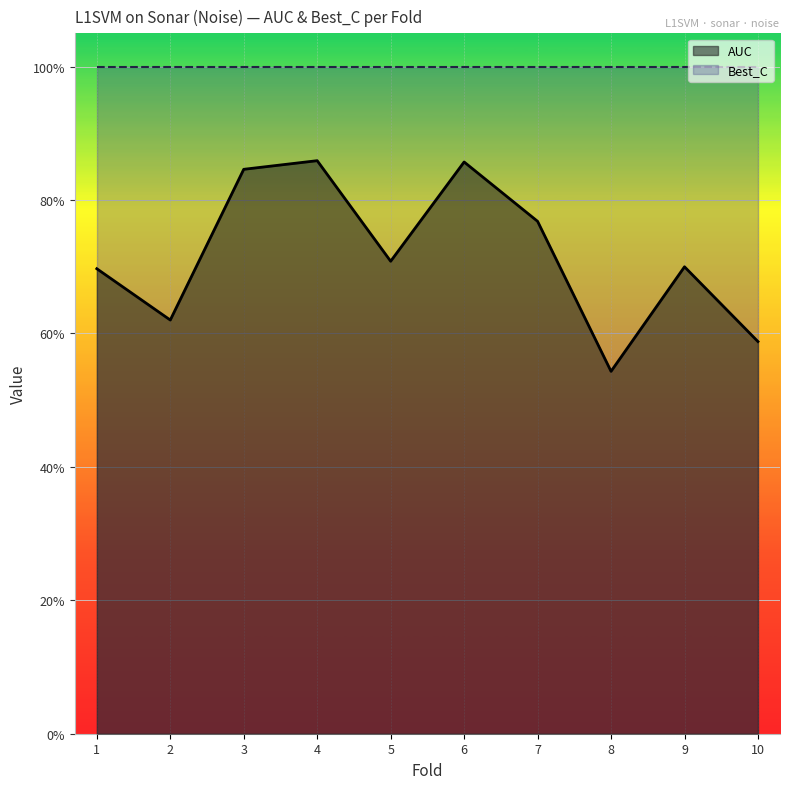

Reading right to left, list all the values displayed in this chart.

10=0.6	9=0.7	8=0.5	7=0.8	6=0.9	5=0.7	4=0.9	3=0.8	2=0.6	1=0.7